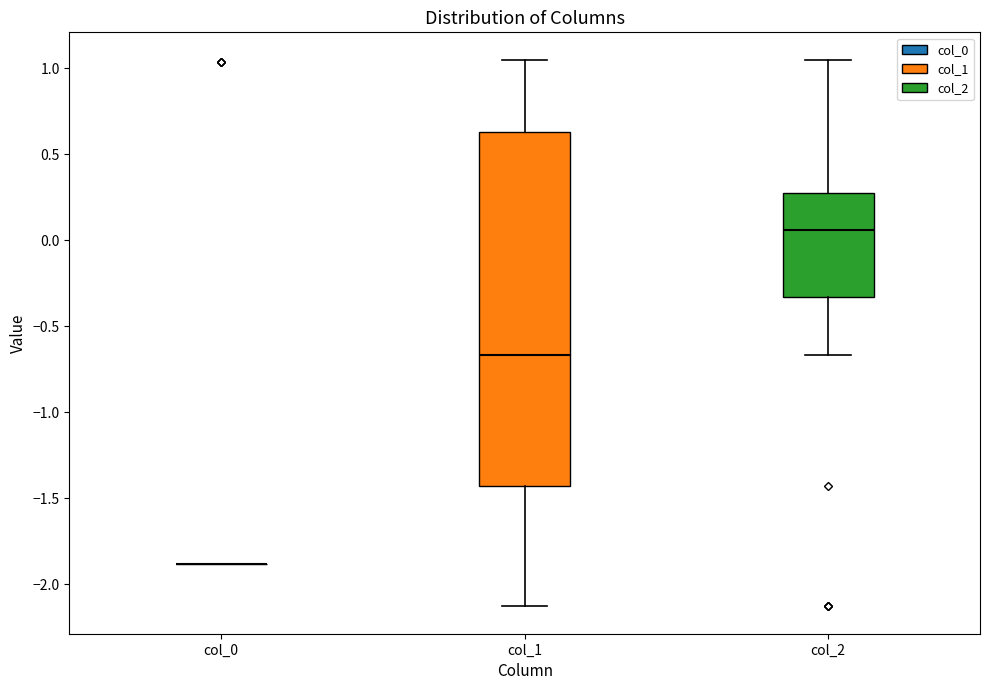

Comparing the boxes themselves (not the whiskers), which one is the tallest?

col_1